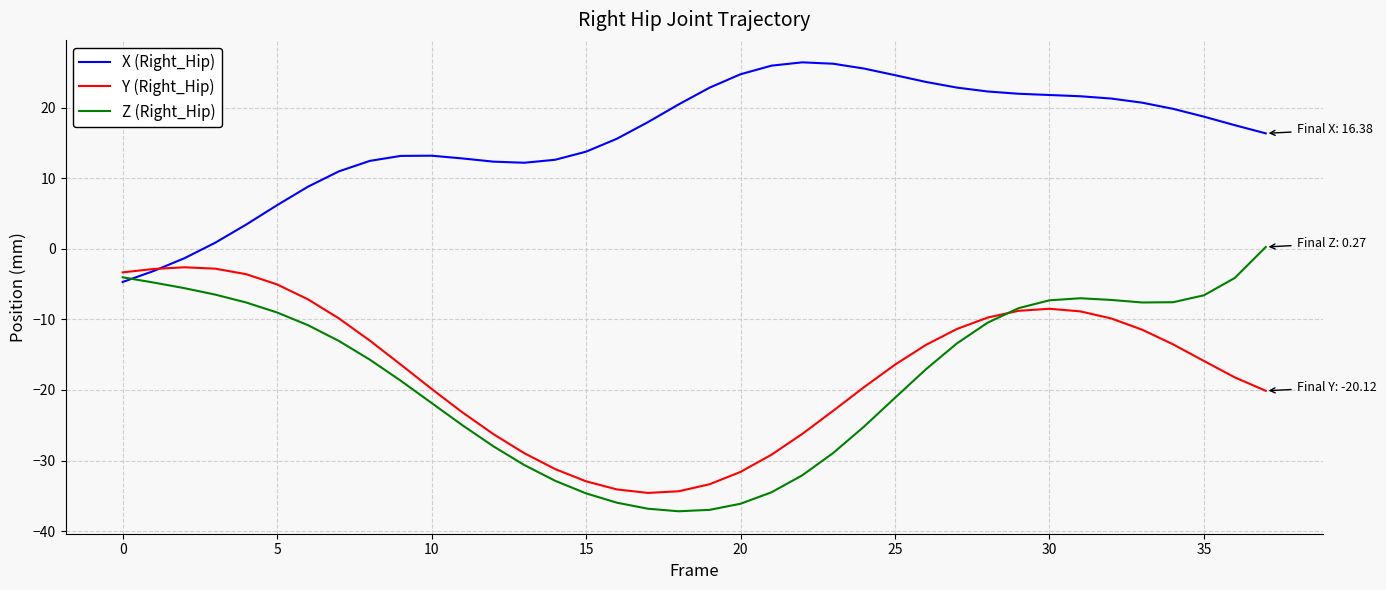

How many values in X (Right_Hip) are below zero?

3